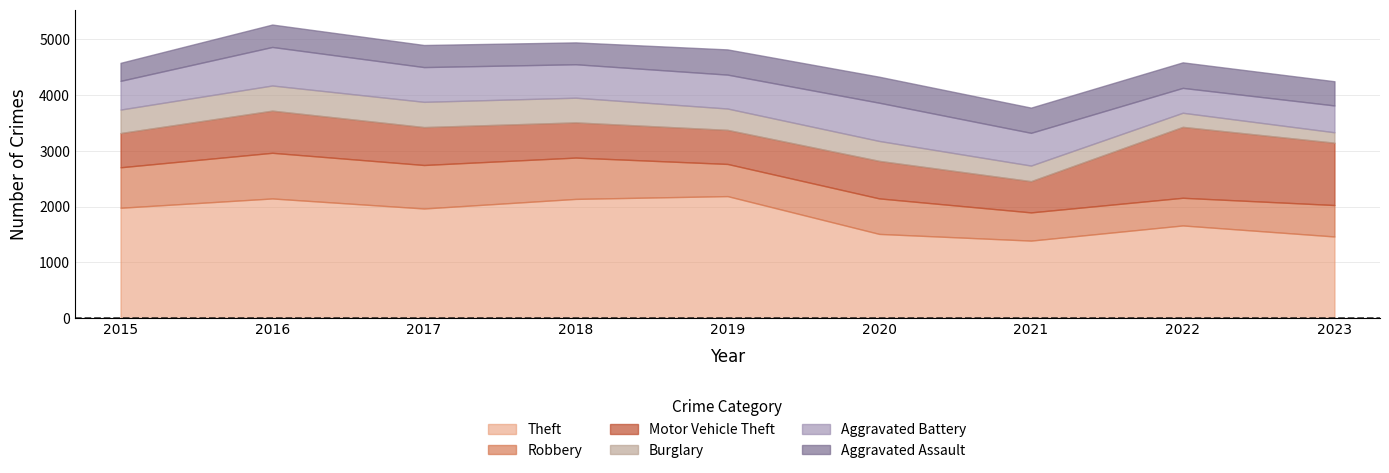

Which series has the largest total across all categories?

Theft